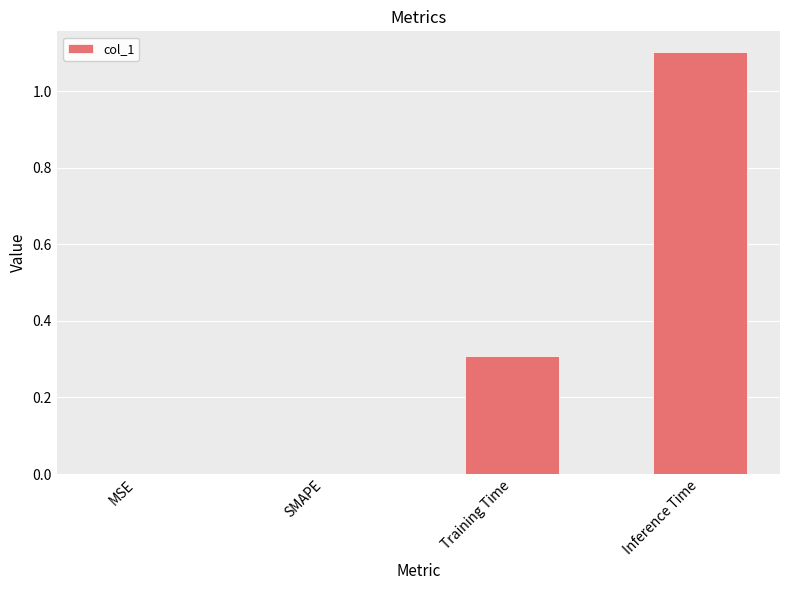

Count the number of data series in this chart.

1